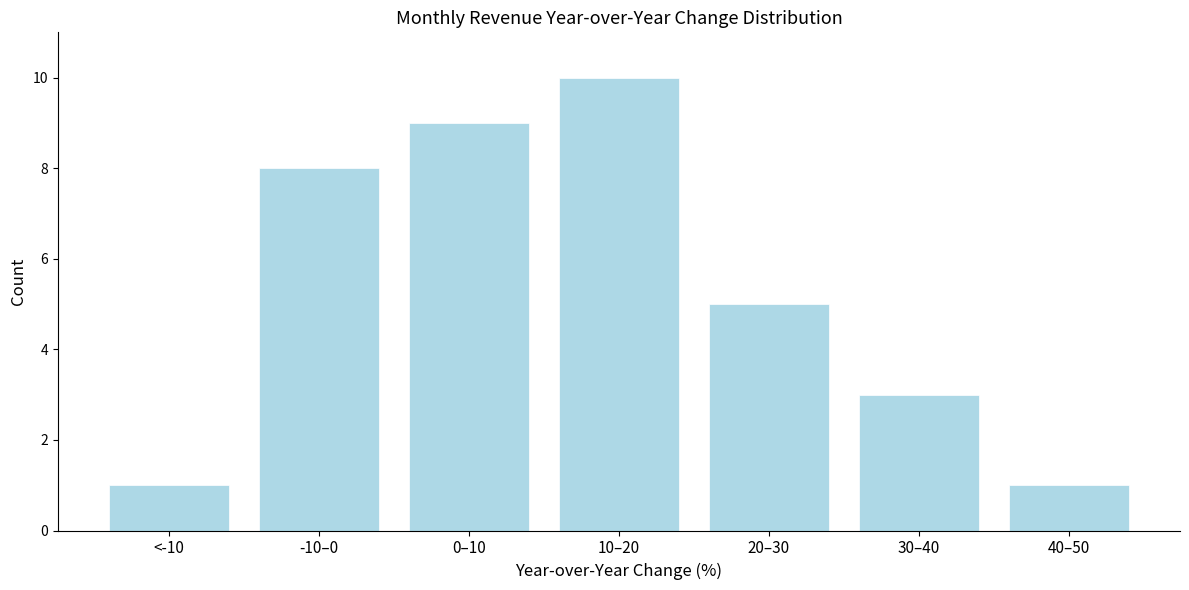

Reading left to right, what are all the values shown in this chart?

1	8	9	10	5	3	1